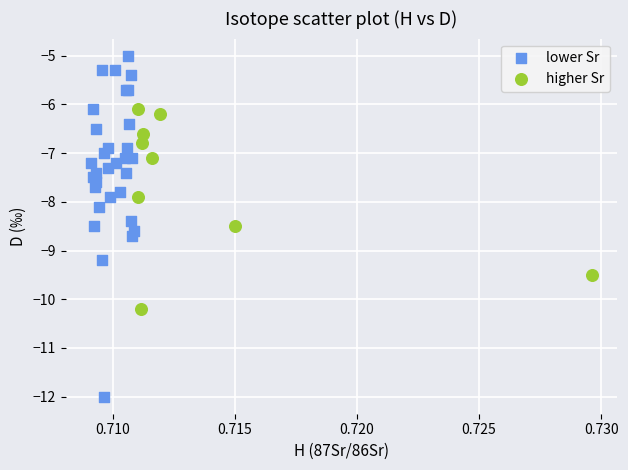

What are all the series names shown in the legend?

lower Sr, higher Sr